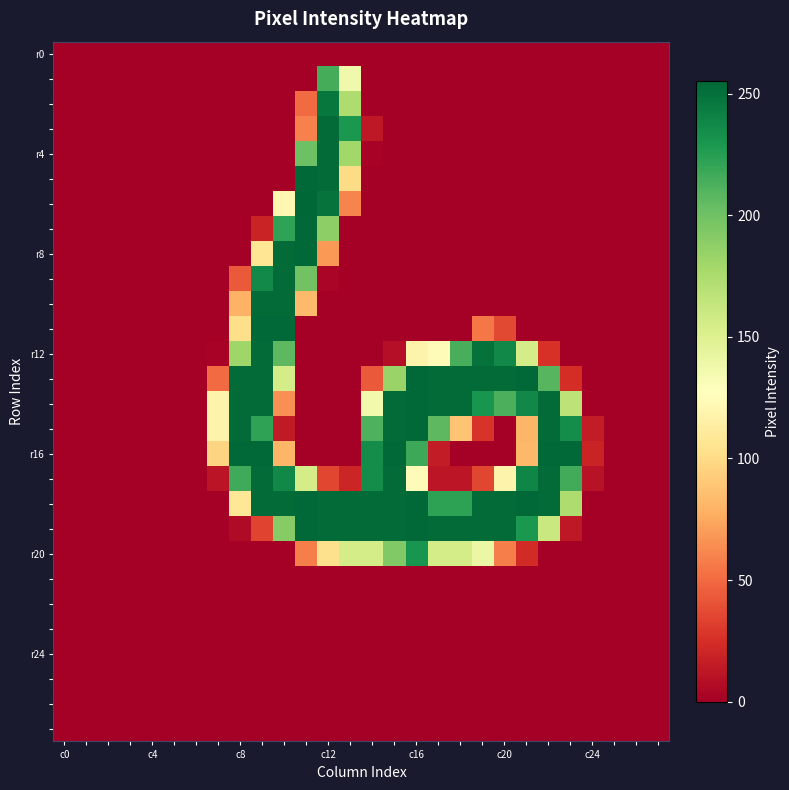

How many series are shown in this chart?

28